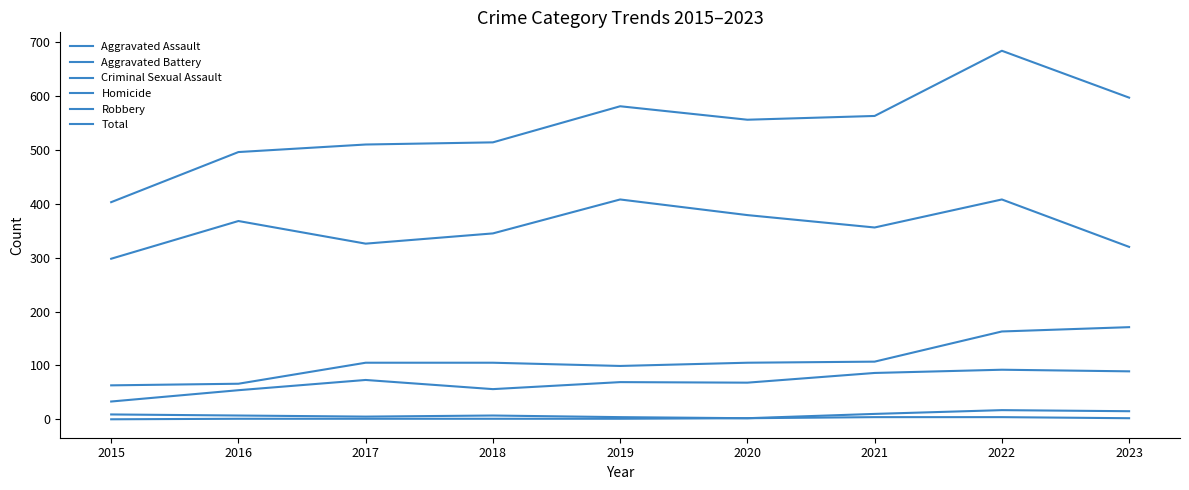

How many lines are shown in the chart?

6